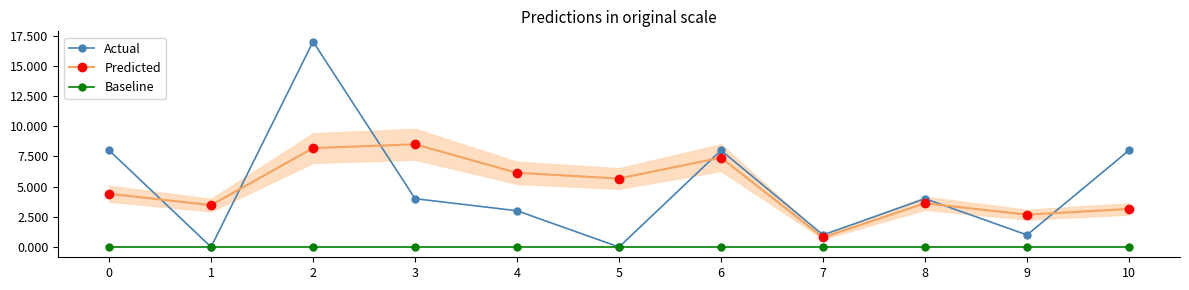

How many lines are shown in the chart?

3